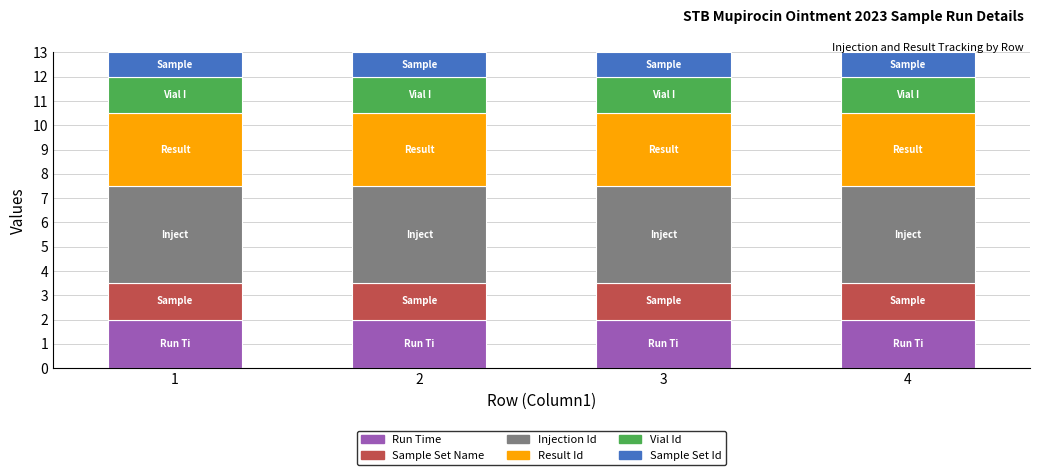

What is the minimum value for Run Time?

2.0